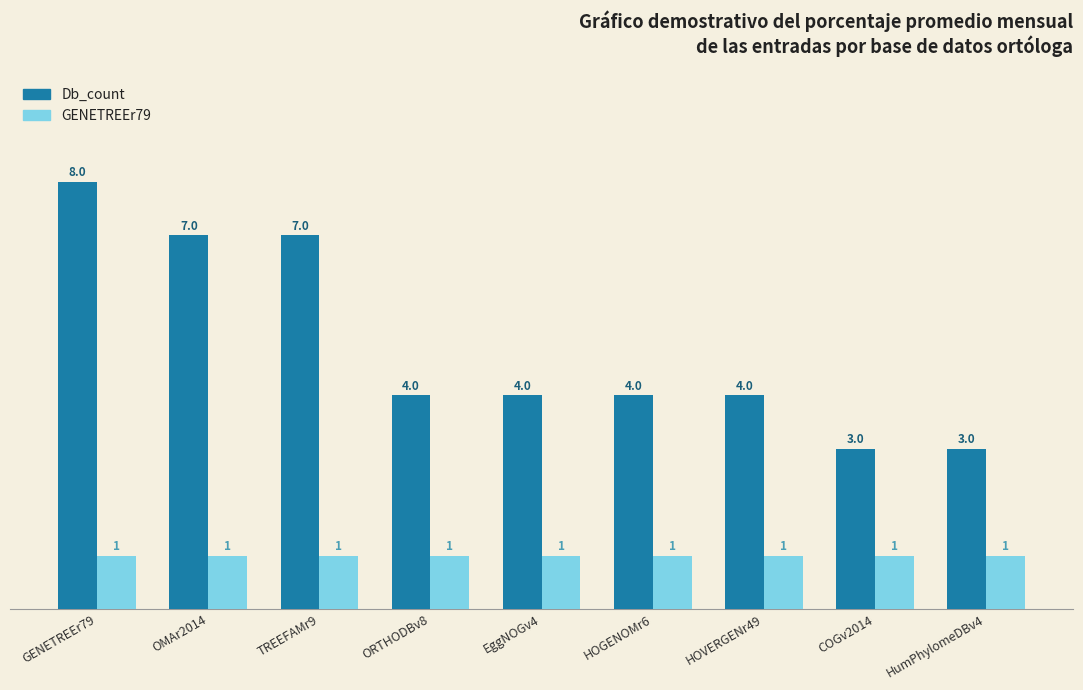

What is the label of the 1st bar from the left?

GENETREEr79